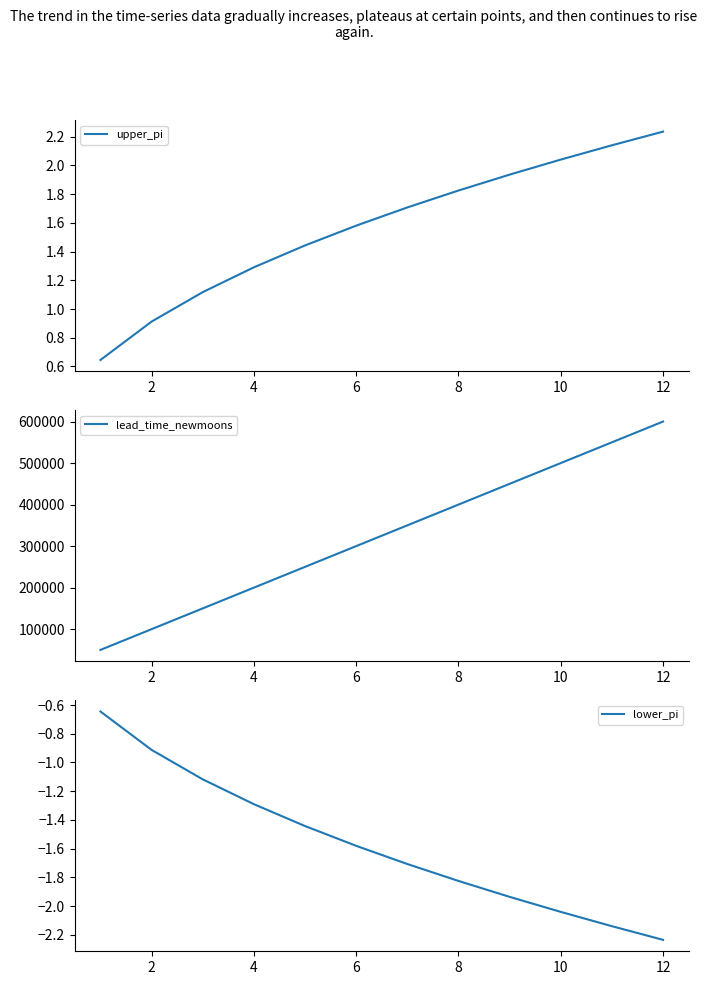

What is the value of the upper_pi point at the 8th from the left?

1.8